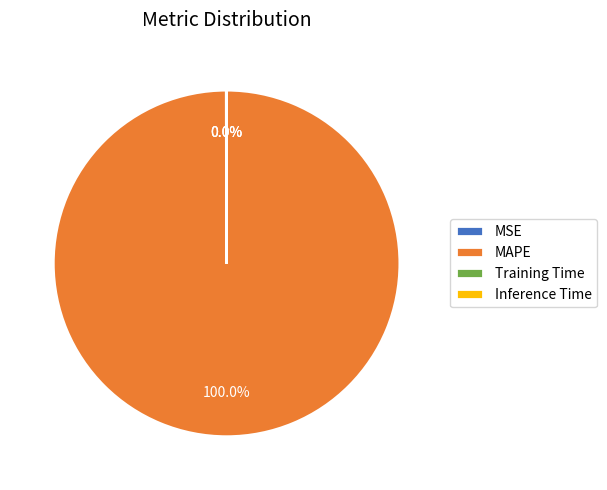

Does MAPE account for over 50% of the chart?

Yes